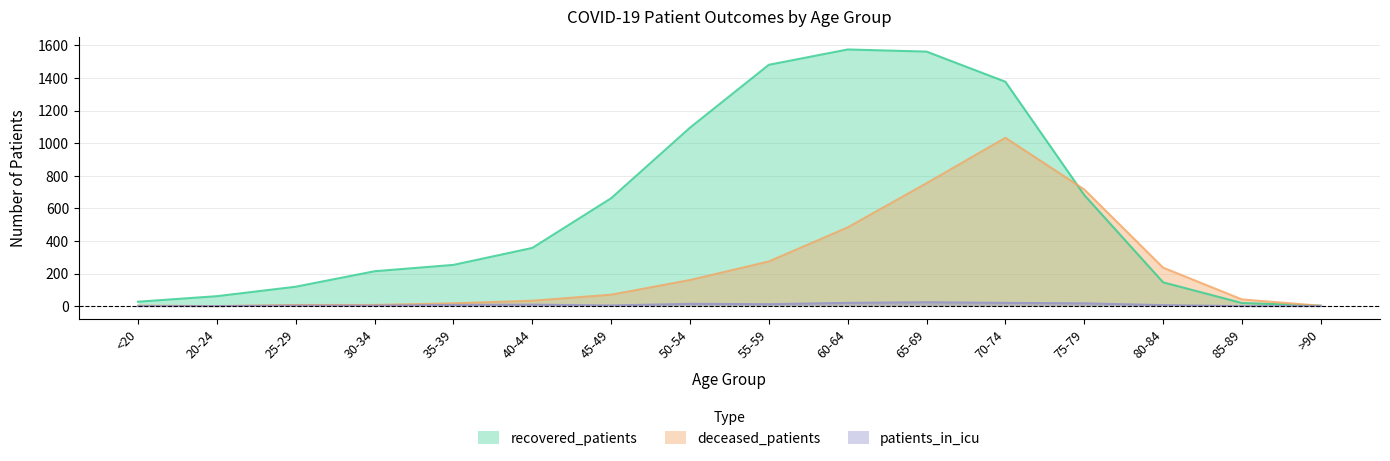

What is the label of the 4th point from the right?

75-79